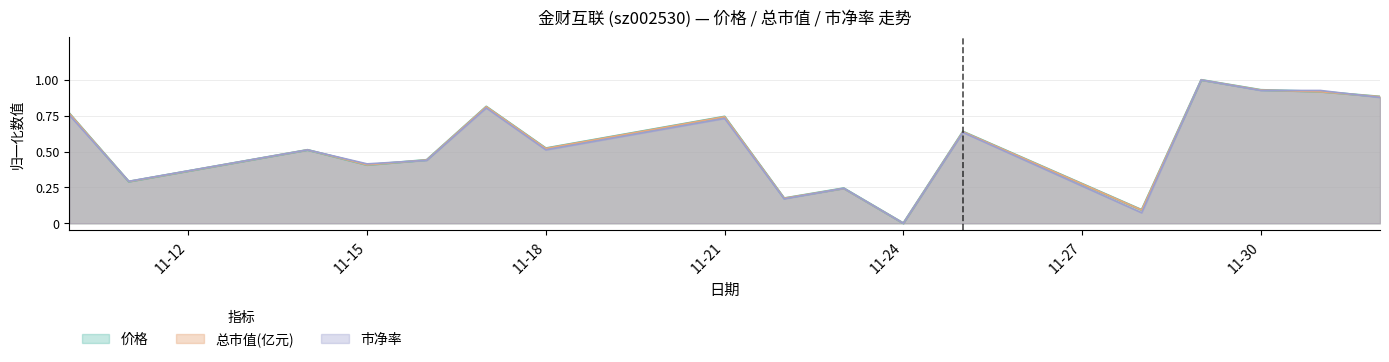

Is it true that 价格 equals 0.6 at 11-15?

False